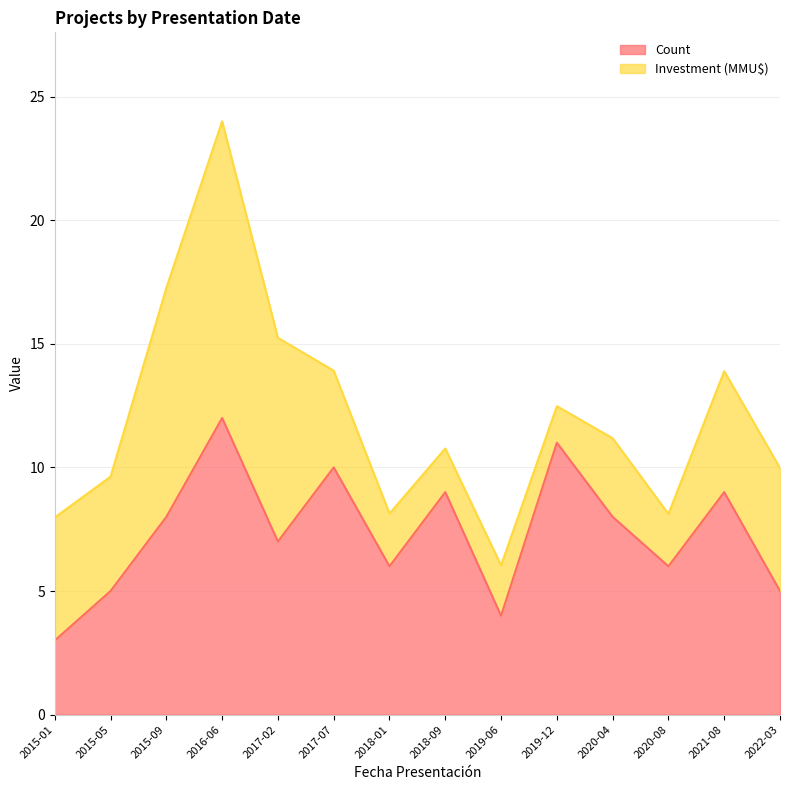

What is the value of the 13th point from the left?

9